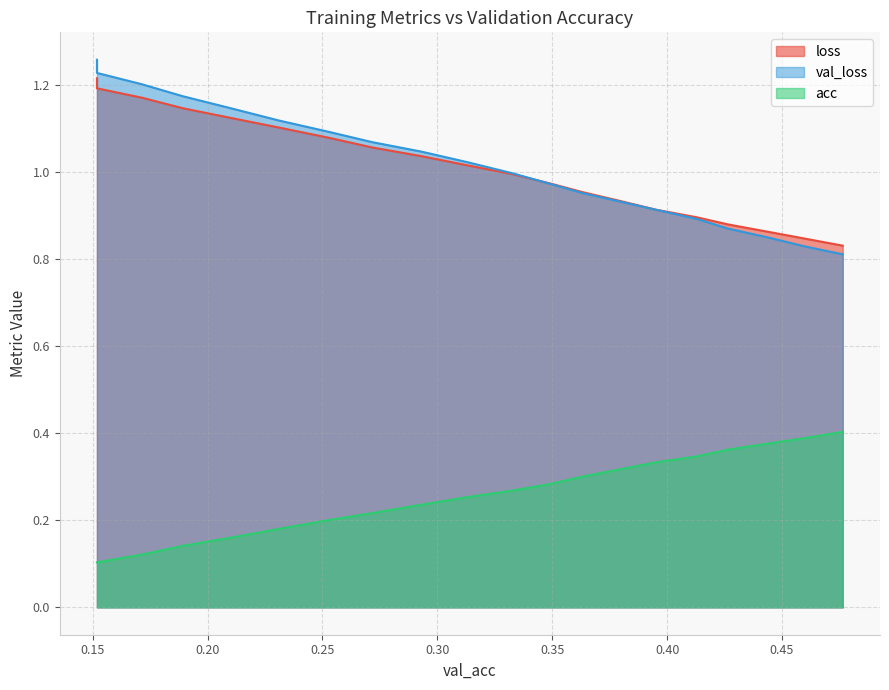

How many lines are shown in the chart?

3